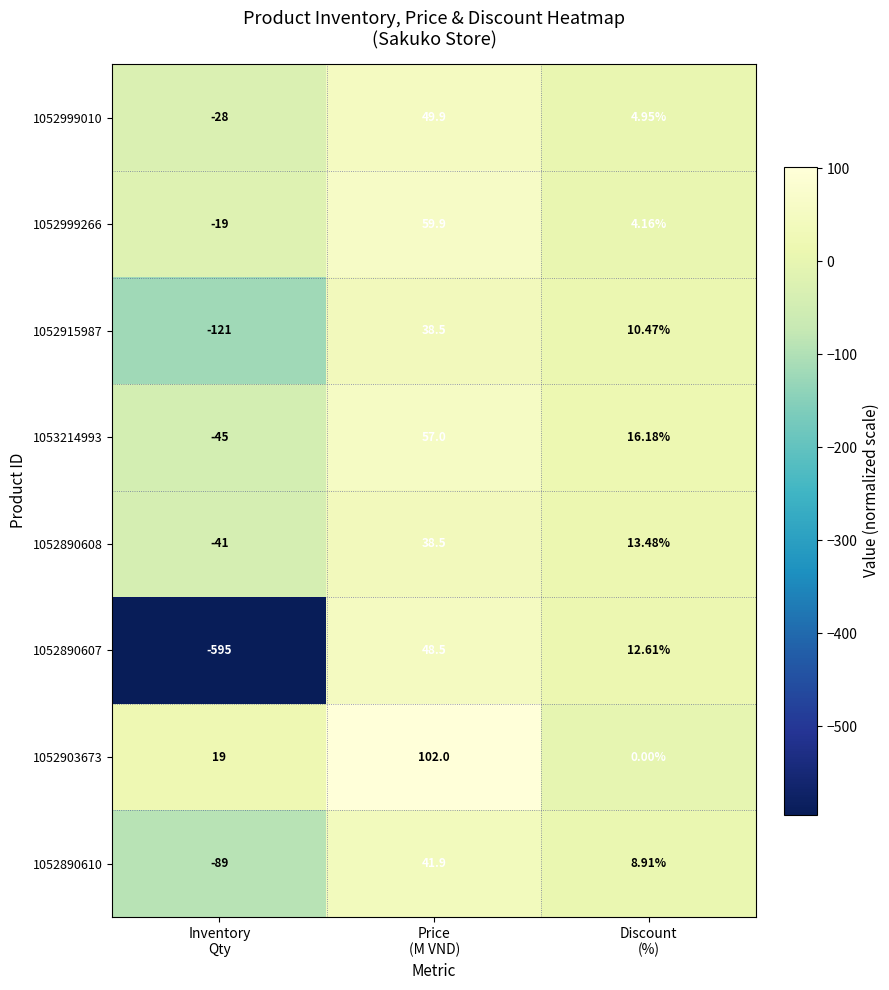

Rank the series at Inventory
Qty from lowest to highest value.

1052890607, 1052915987, 1052890610, 1053214993, 1052890608, 1052999010, 1052999266, 1052903673